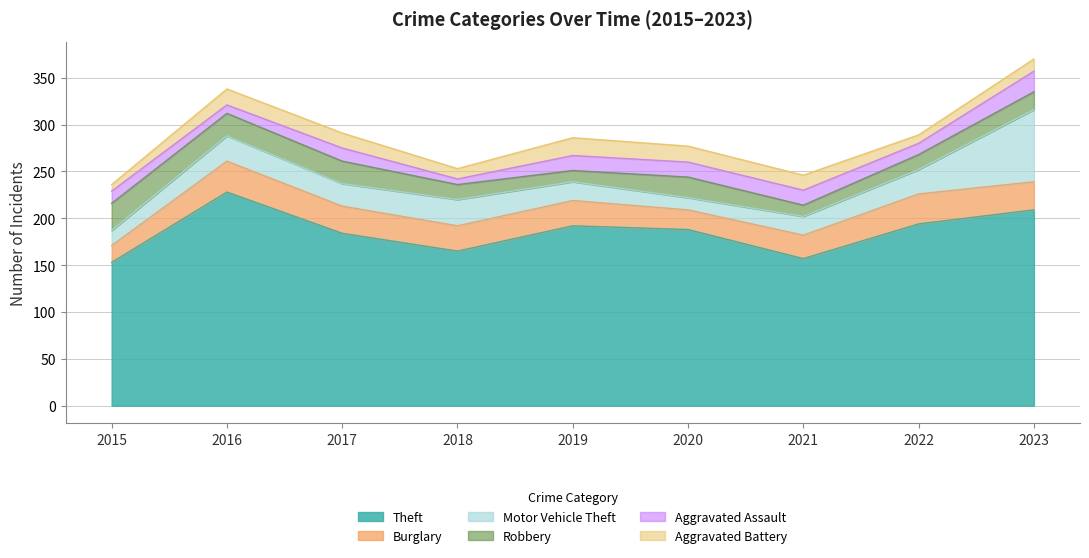

How many interior local peaks does the Theft series have?

2